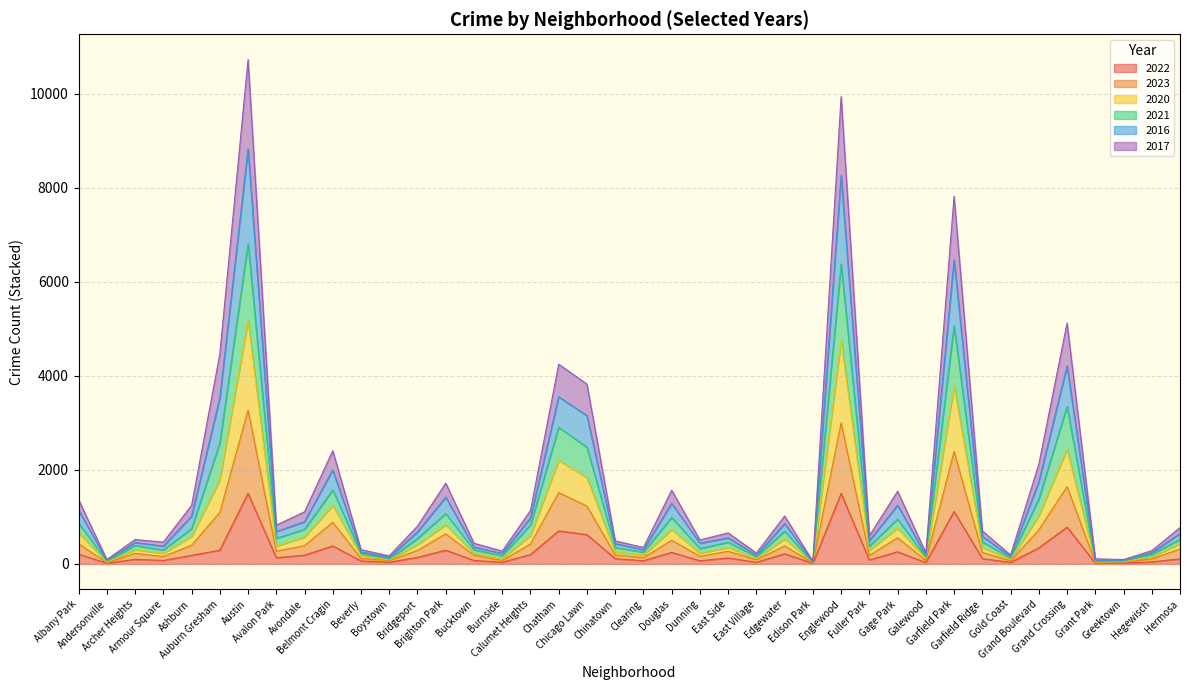

At which category does the chart reach its peak across all series?

Austin